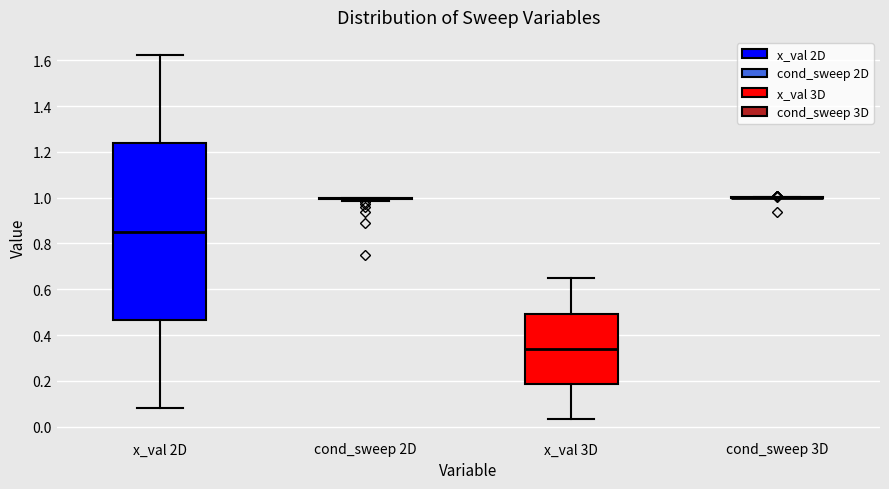

Where does the lower whisker of the box for x_val 2D end on the y-axis? The values are not printed on the chart, so give them approximately, as read against the axis.

0.08